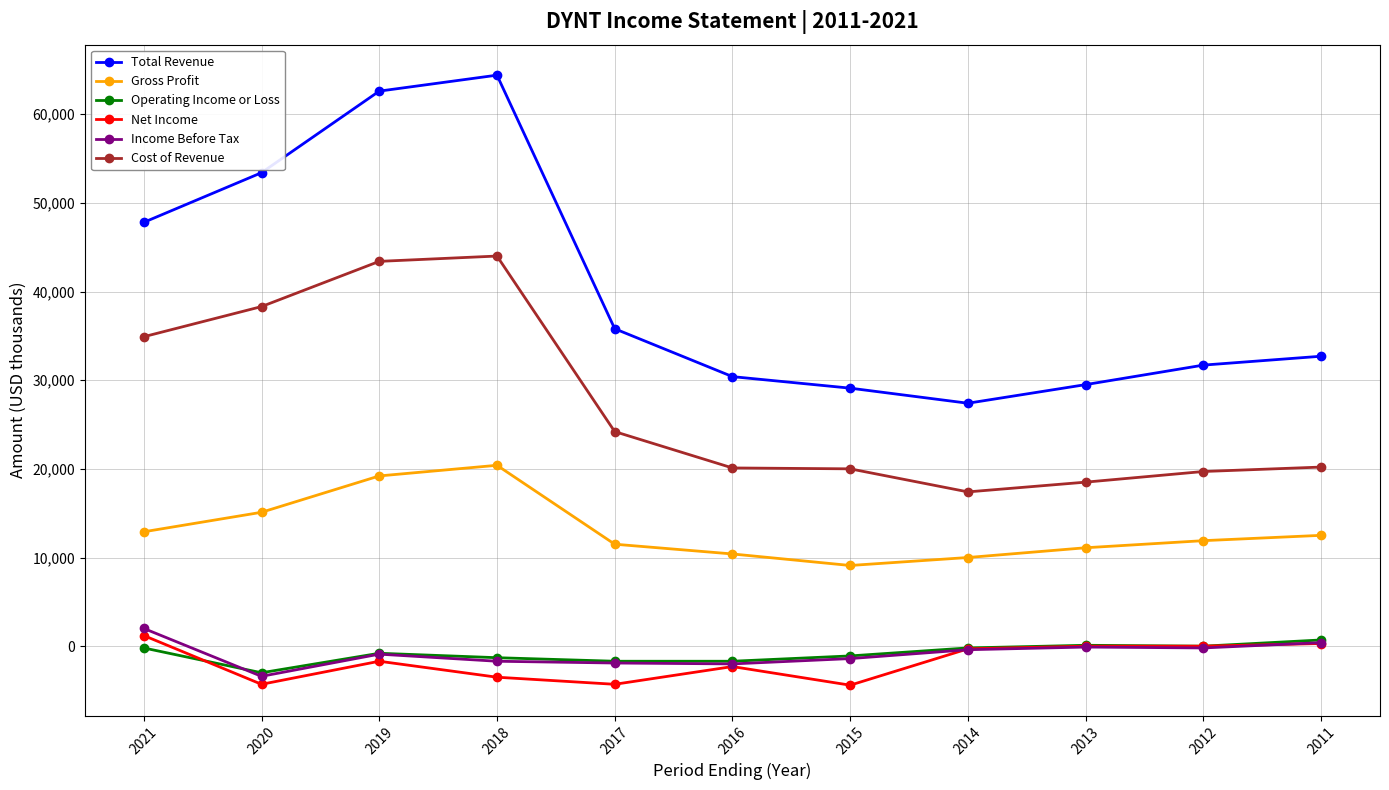

Is it true that Cost of Revenue equals 16033 at 2019?

False